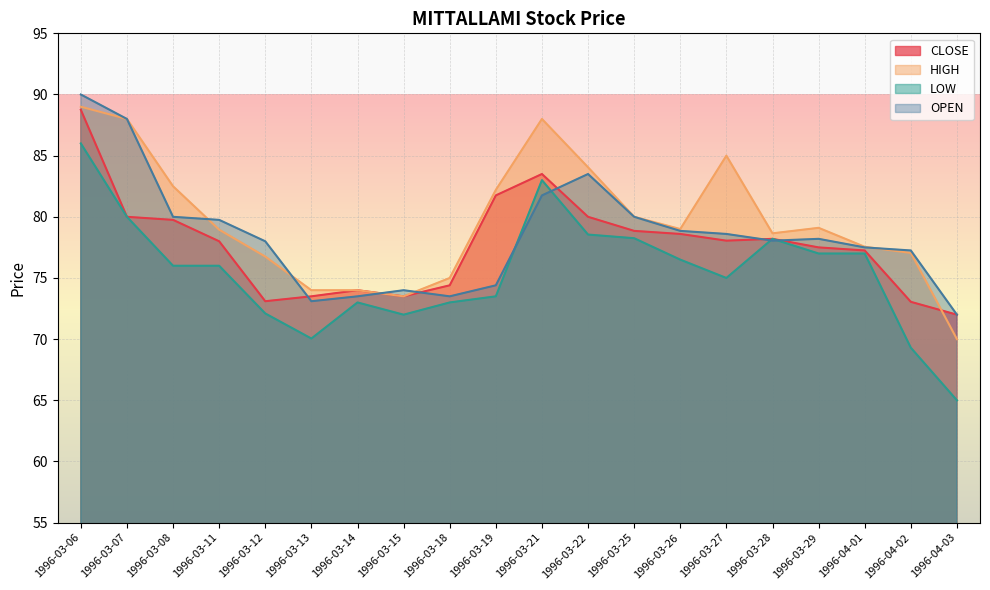

What is the average value of the HIGH series?

79.6